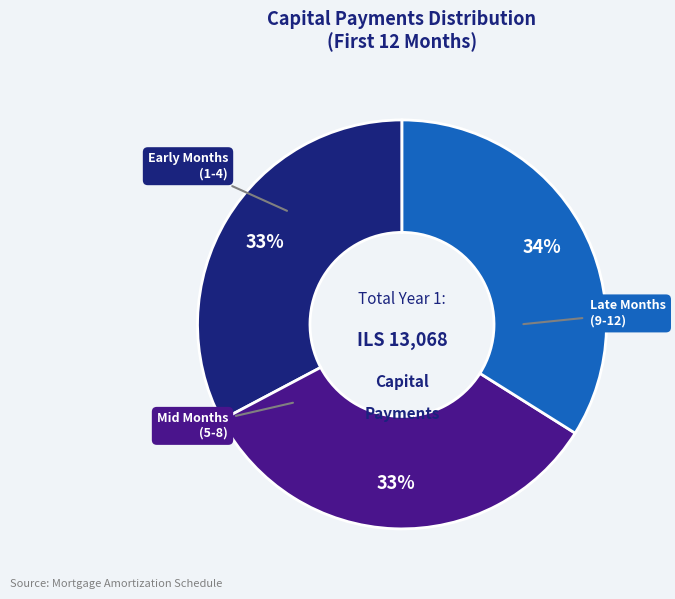

Is there any slice that represents more than half of the pie?

No